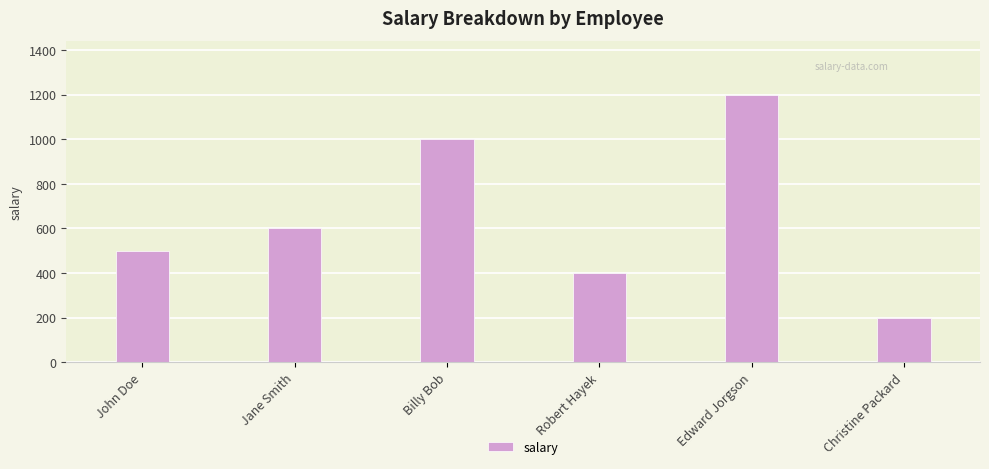

At which label is the value closest to 700?

Jane Smith